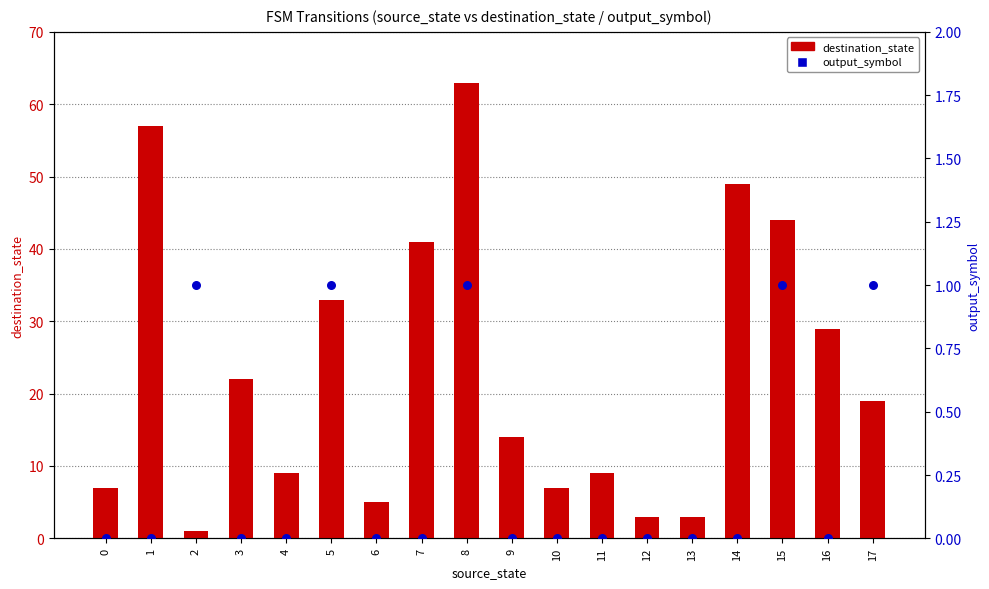

Which series has the largest Y range (max minus min)?

destination_state